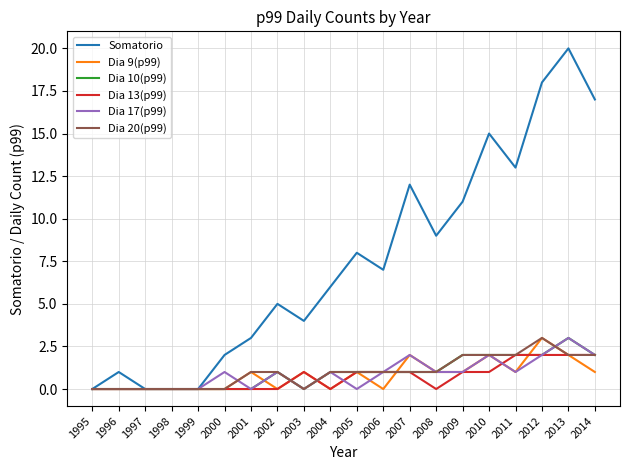

Which series has the largest total across all categories?

Somatorio